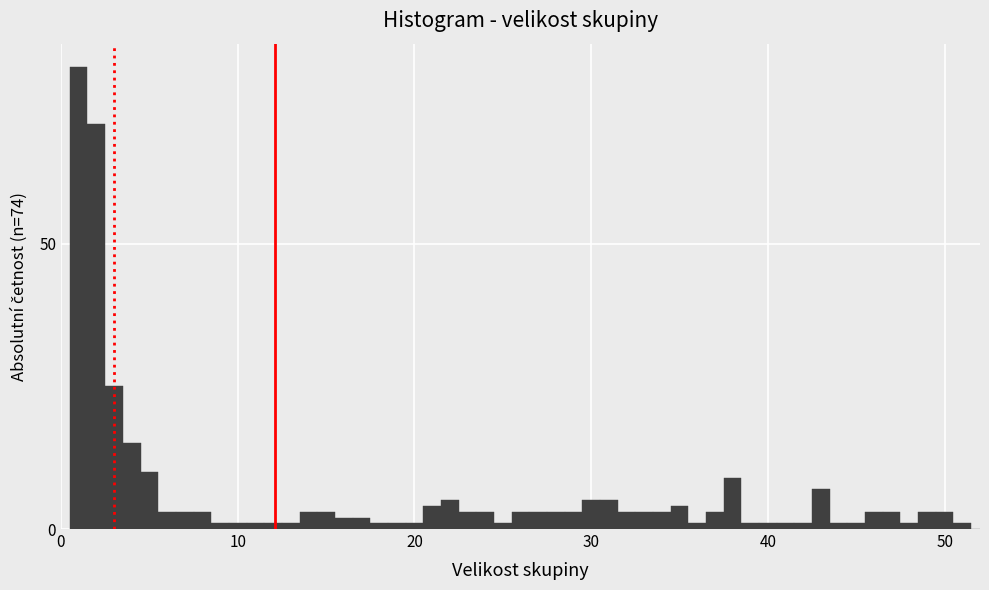

Around what value on the x-axis is the tallest bar? Give the approximate position of its centre, as read against the axis.

1